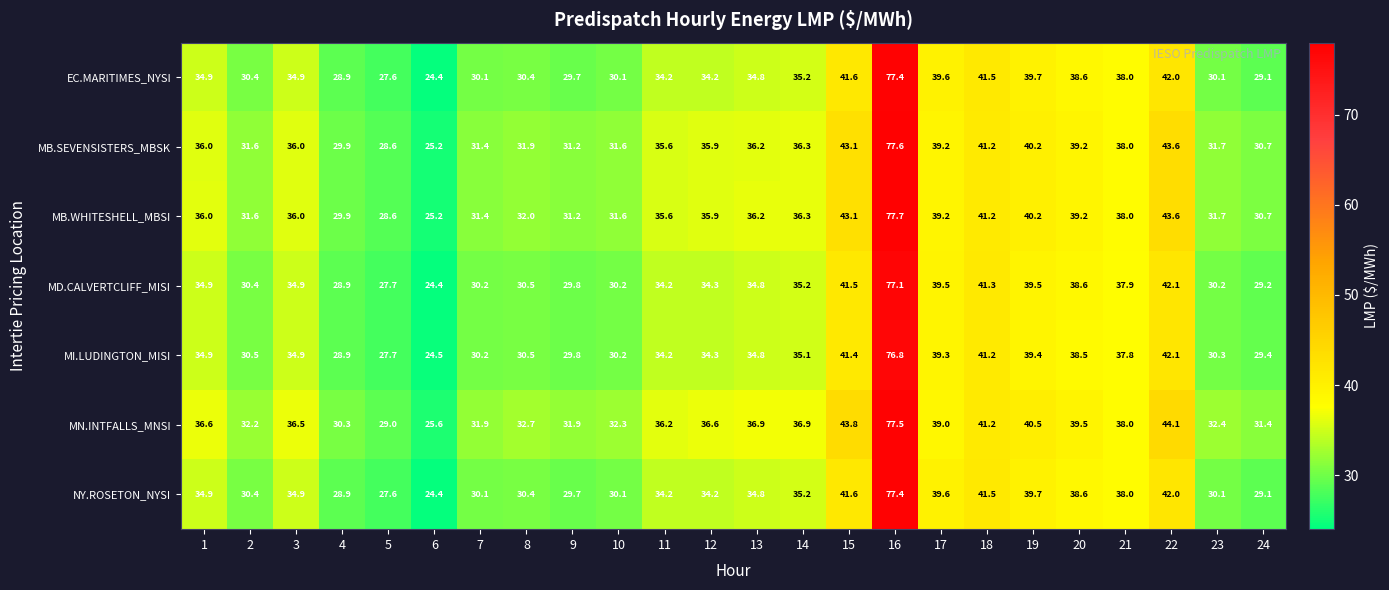

Count the number of categories in the chart.

24